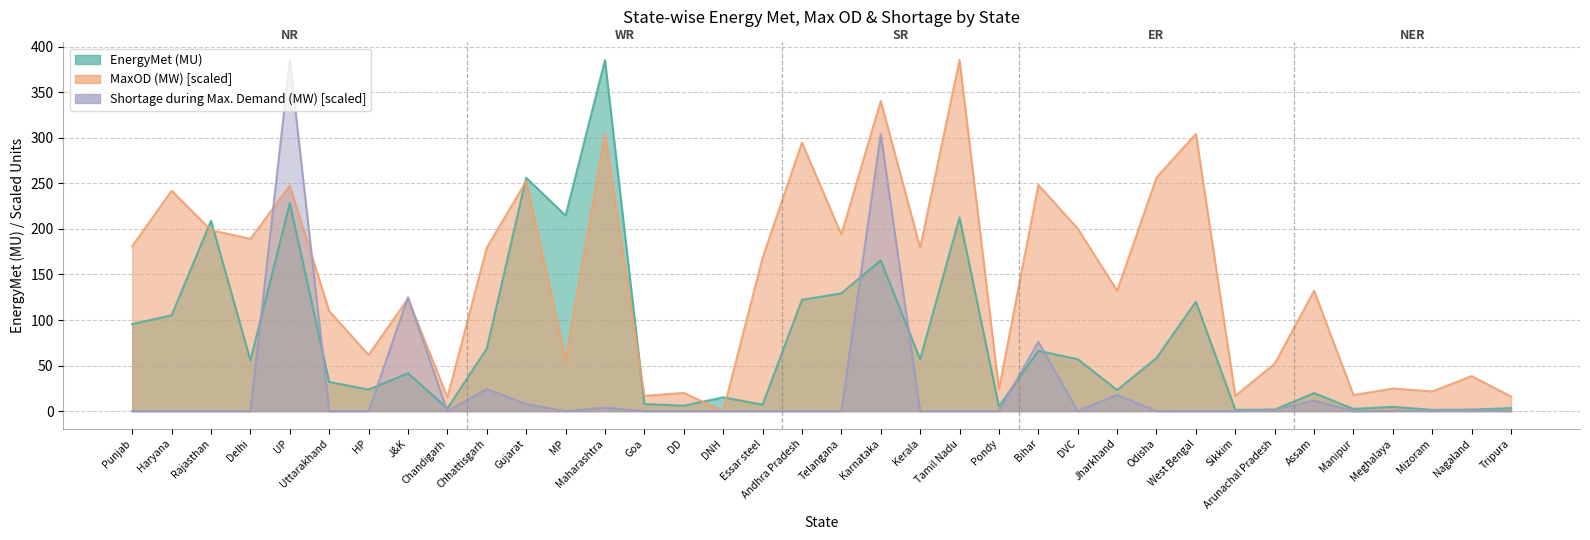

Where is the first local minimum for MaxOD (MW)?

Delhi